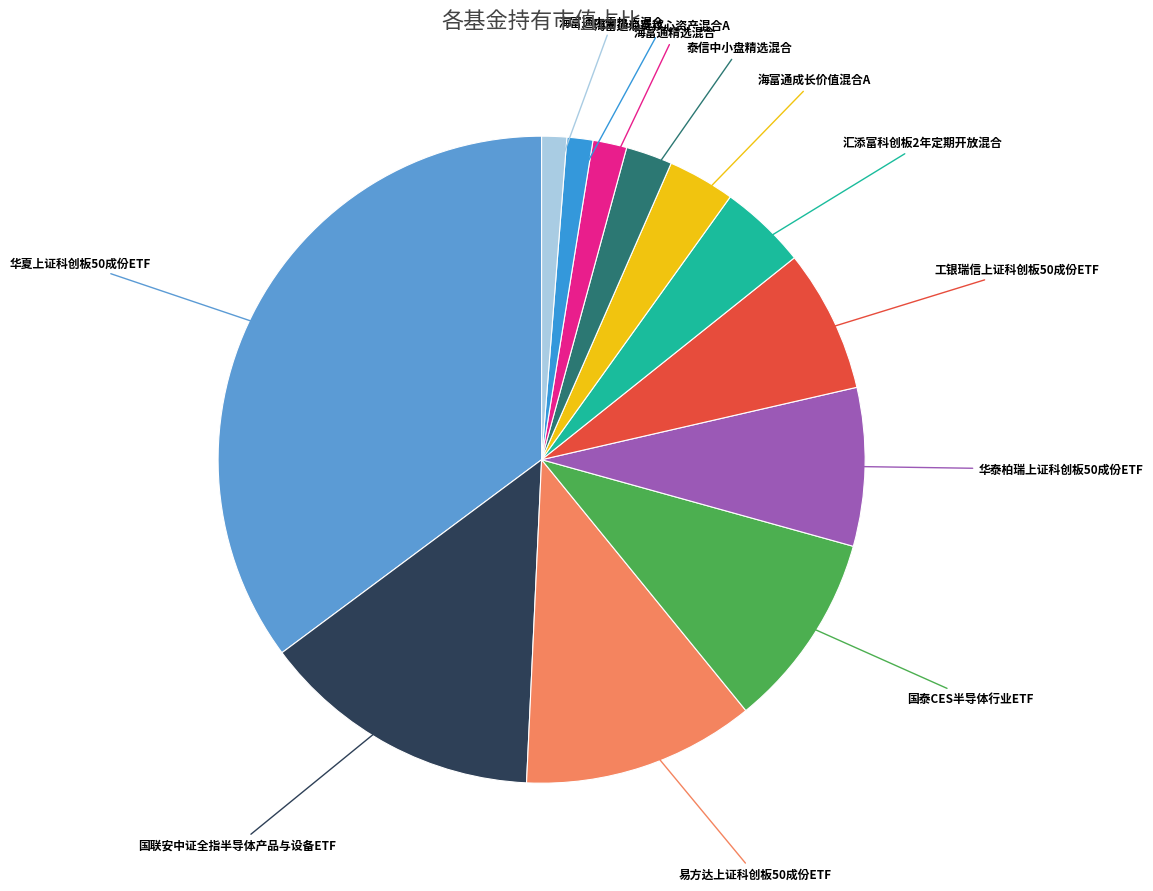

Which slice is the largest?

华夏上证科创板50成份ETF